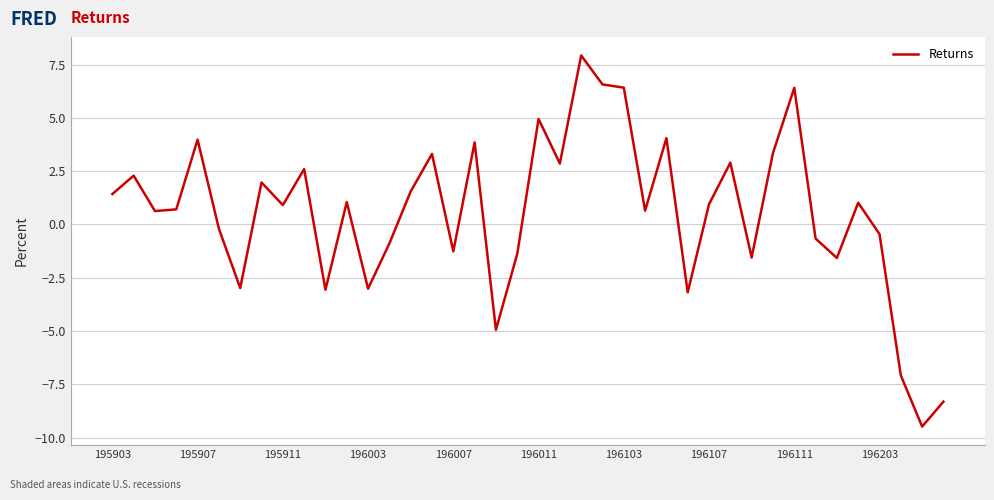

What is the smallest value displayed?

-9.5